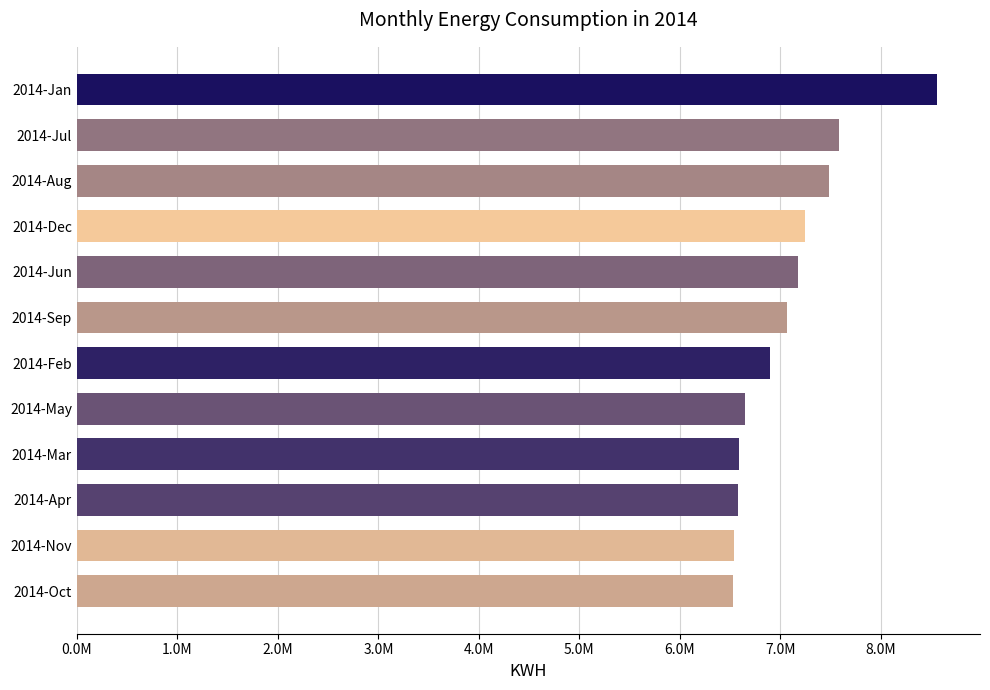

Does the chart contain any negative values?

No